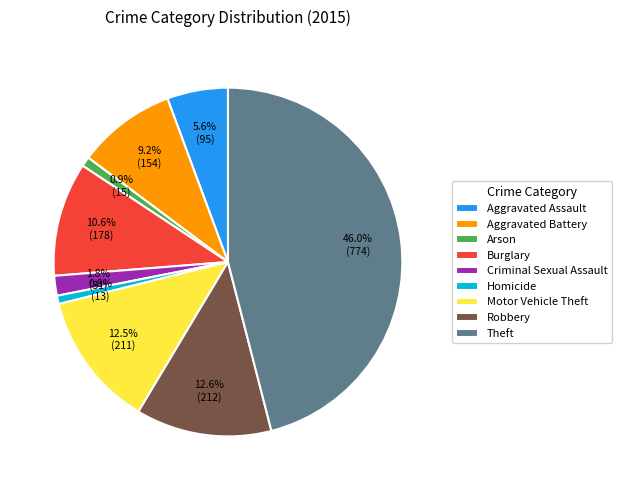

Do Robbery and Arson together represent more than half of the pie?

No